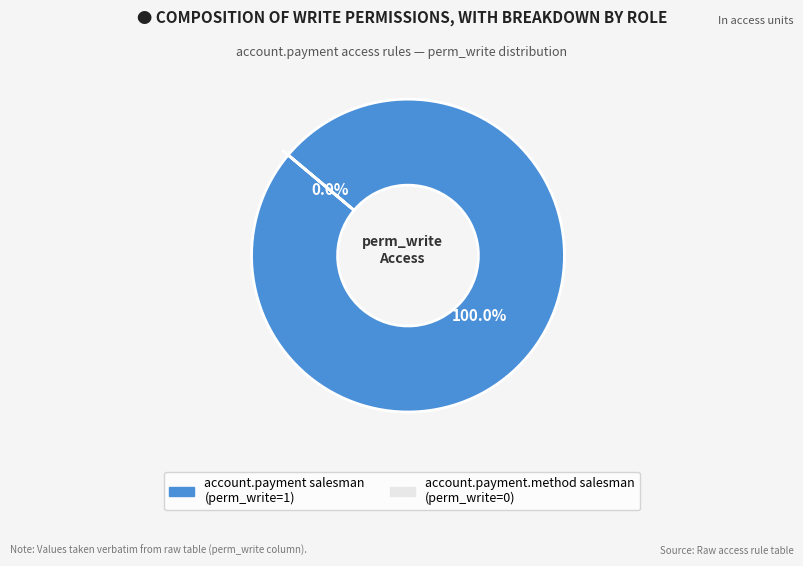

Rank the categories by value from highest to lowest.

account.payment salesman, account.payment.method salesman